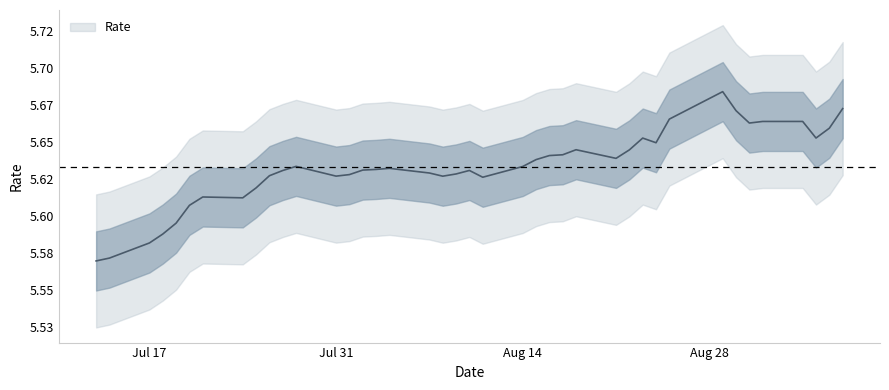

Reading left to right, extract all data points from this chart.

2023-09-07=5.7	2023-09-06=5.7	2023-09-05=5.7	2023-09-04=5.7	2023-09-01=5.7	2023-08-31=5.7	2023-08-30=5.7	2023-08-29=5.7	2023-08-25=5.7	2023-08-24=5.6	2023-08-23=5.7	2023-08-22=5.6	2023-08-21=5.6	2023-08-18=5.6	2023-08-17=5.6	2023-08-16=5.6	2023-08-15=5.6	2023-08-14=5.6	2023-08-11=5.6	2023-08-10=5.6	2023-08-09=5.6	2023-08-08=5.6	2023-08-07=5.6	2023-08-04=5.6	2023-08-03=5.6	2023-08-02=5.6	2023-08-01=5.6	2023-07-31=5.6	2023-07-28=5.6	2023-07-27=5.6	2023-07-26=5.6	2023-07-25=5.6	2023-07-24=5.6	2023-07-21=5.6	2023-07-20=5.6	2023-07-19=5.6	2023-07-18=5.6	2023-07-17=5.6	2023-07-14=5.6	2023-07-13=5.6